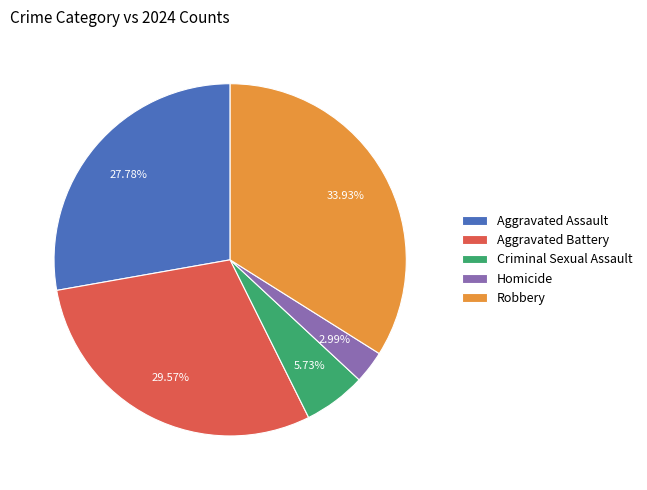

To the nearest percent, what is the average slice percentage?

20%